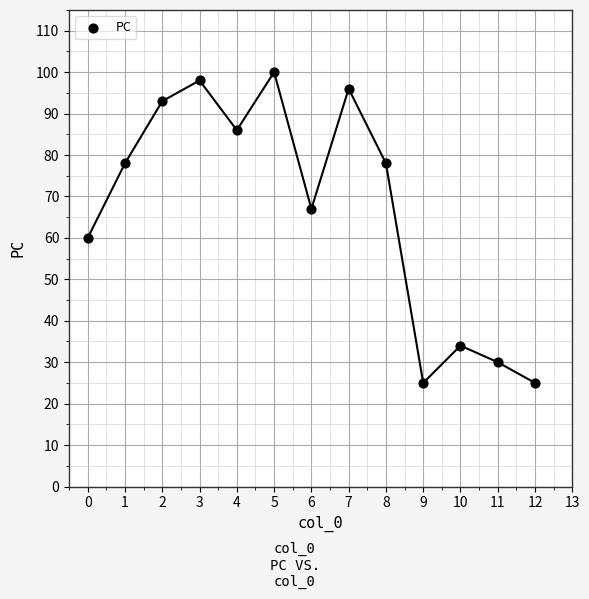

What Y value in the scatter plot is closest to 62?

60